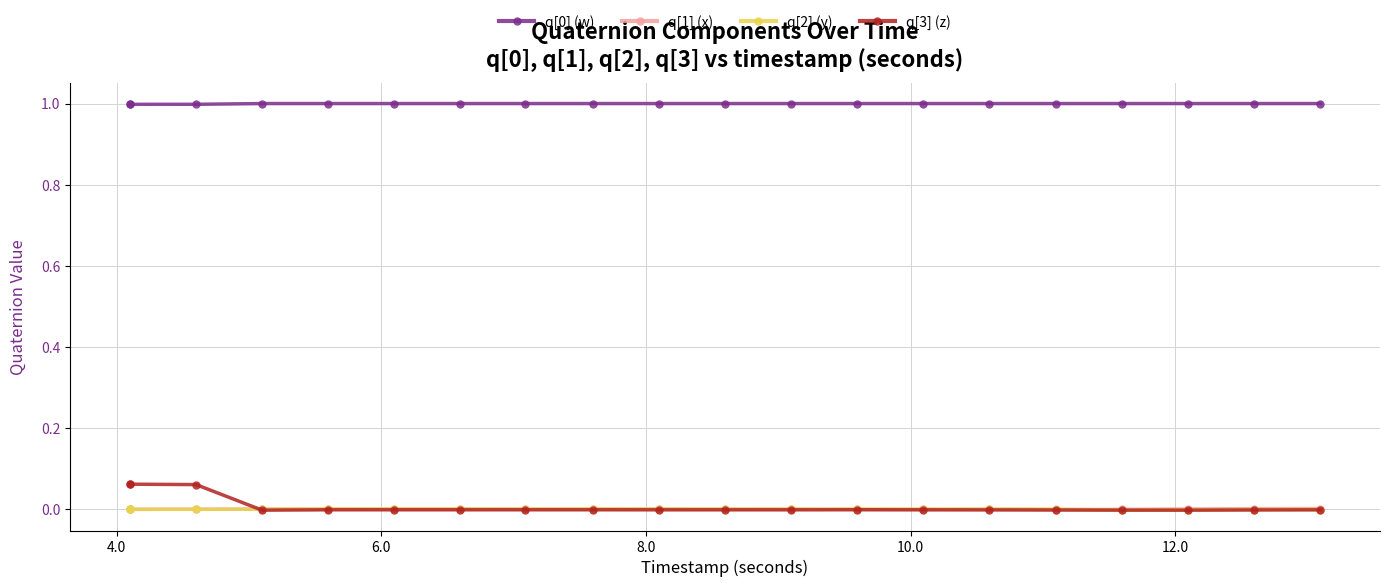

True or false: q[1] (x) and q[0] (w) cross at least once.

False